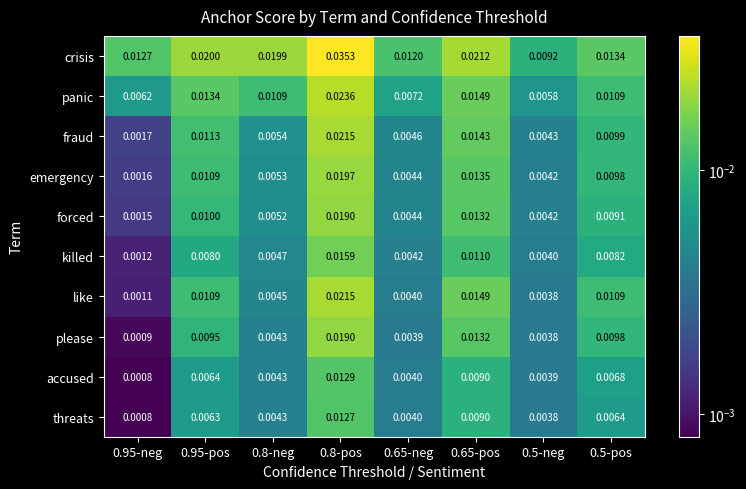

Between 0.95-pos and 0.5-pos, which series saw the biggest shift?

crisis